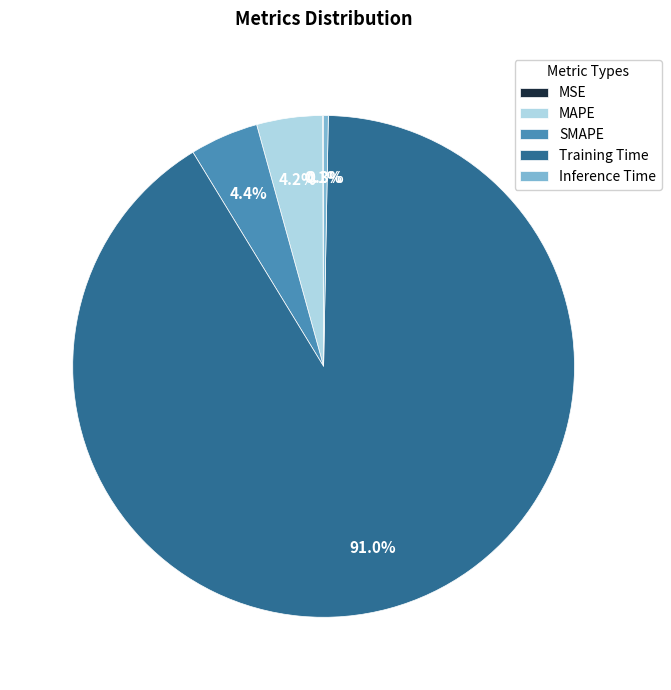

Is Training Time the majority of the pie?

Yes